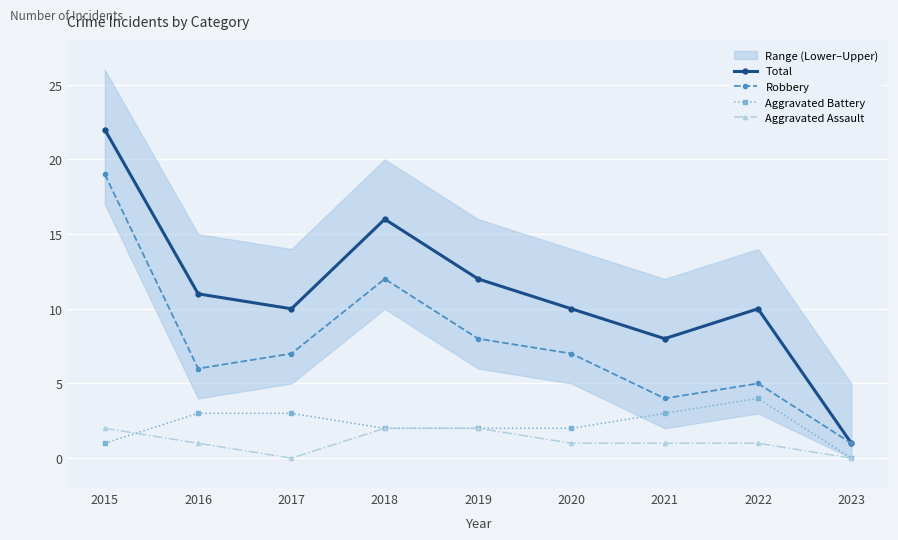

Reading right to left, extract all data points from this chart.

Total: 2023=1	2022=10	2021=8	2020=10	2019=12	2018=16	2017=10	2016=11	2015=22
Robbery: 2023=1	2022=5	2021=4	2020=7	2019=8	2018=12	2017=7	2016=6	2015=19
Aggravated Battery: 2023=0	2022=4	2021=3	2020=2	2019=2	2018=2	2017=3	2016=3	2015=1
Aggravated Assault: 2023=0	2022=1	2021=1	2020=1	2019=2	2018=2	2017=0	2016=1	2015=2